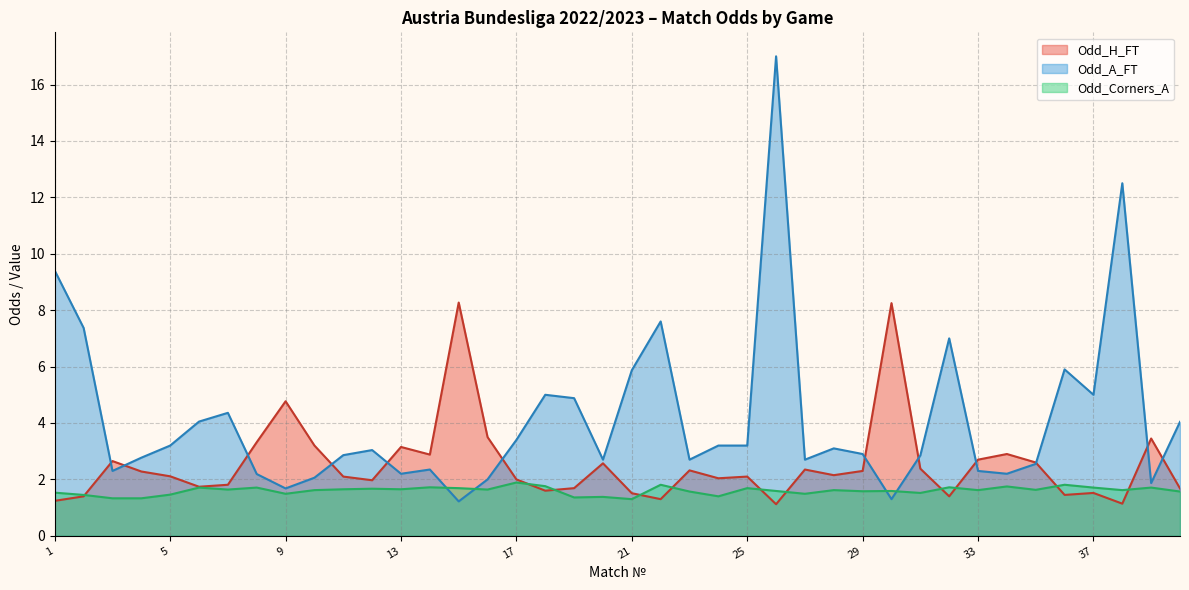

How many lines are shown in the chart?

3